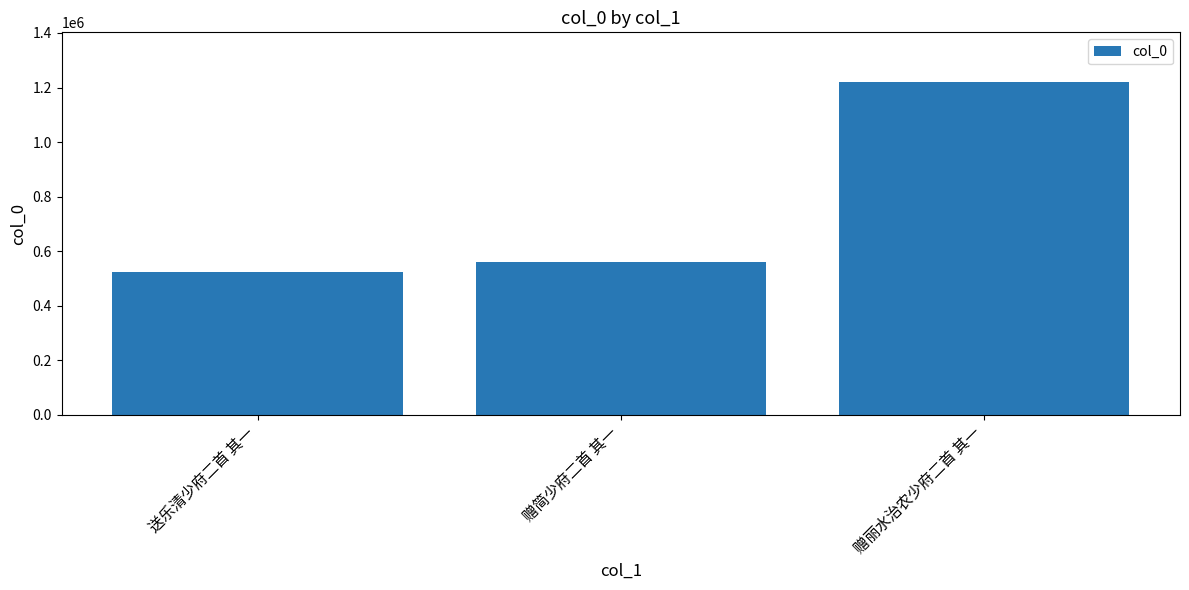

List the labels in order of value, largest first.

赠丽水治农少府二首 其一, 赠简少府二首 其一, 送乐清少府二首 其一